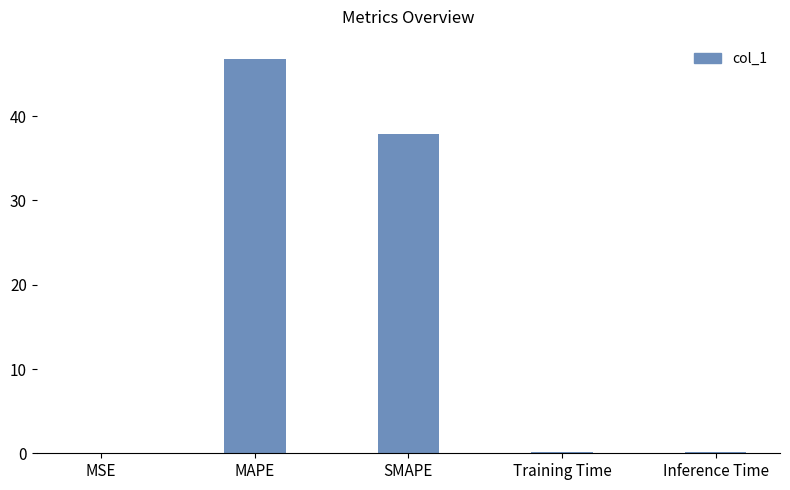

What is the change in value from MAPE to SMAPE?

-8.9